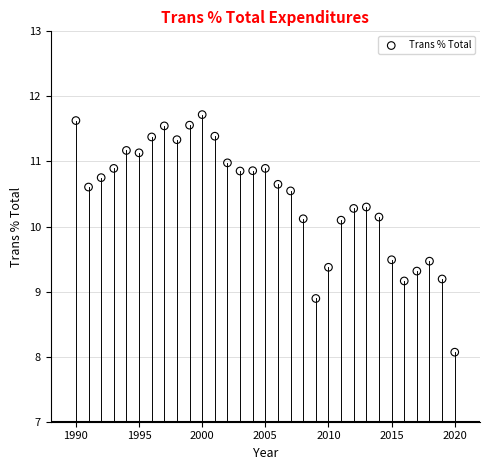

What is the range of Y values (max minus min)?

3.7